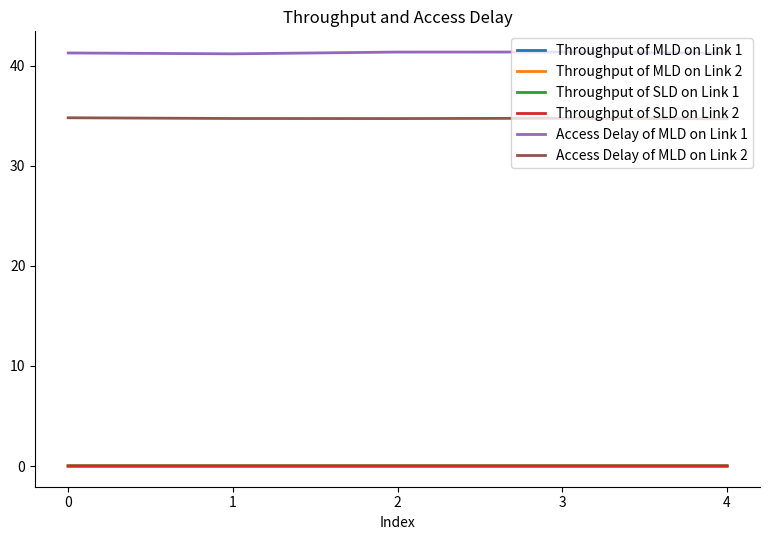

What is the spread (max minus min) of values at 1?

41.2